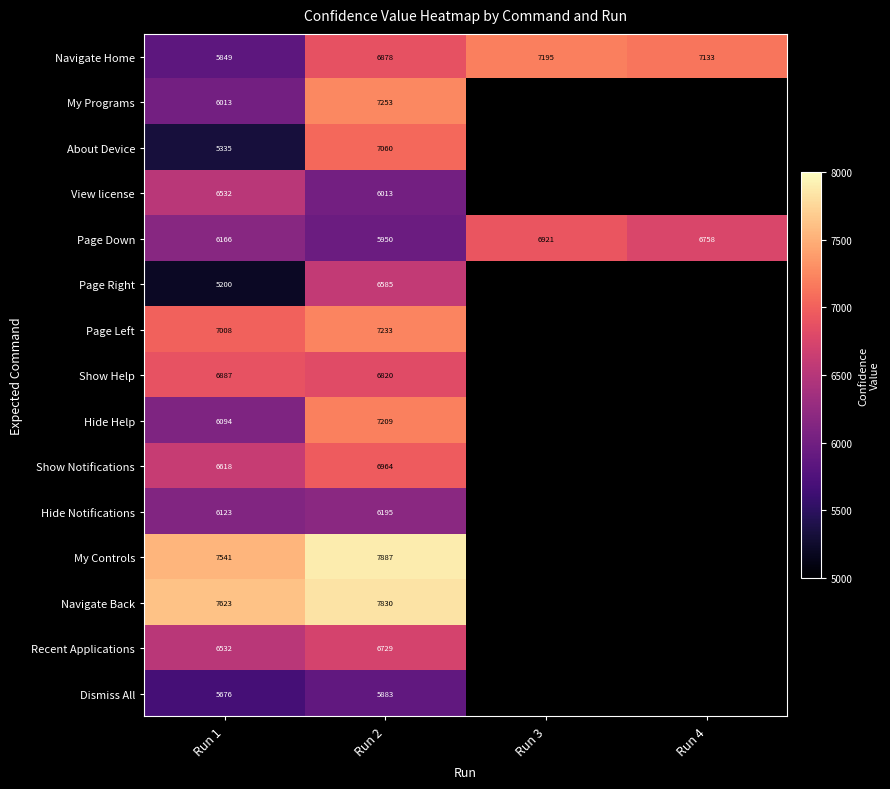

What is the difference between the highest and lowest values at Run 2?

2004.0